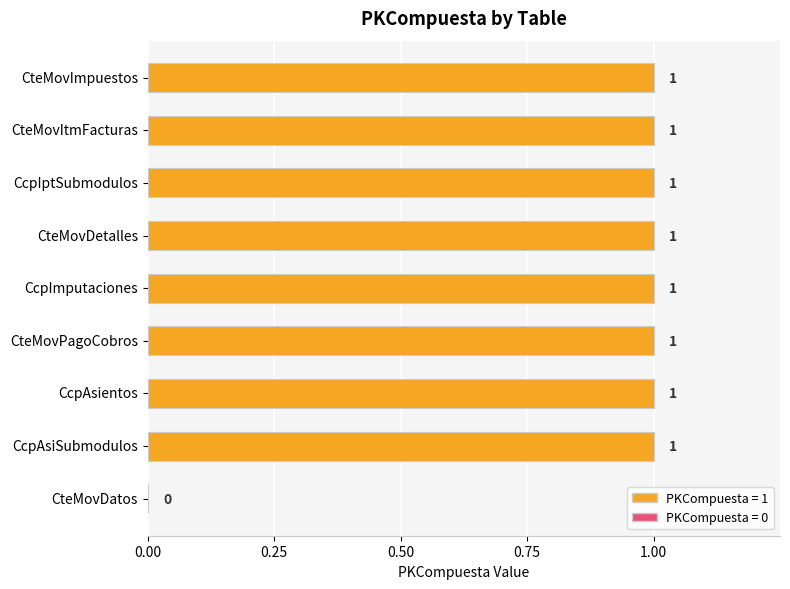

Count the number of data series in this chart.

1